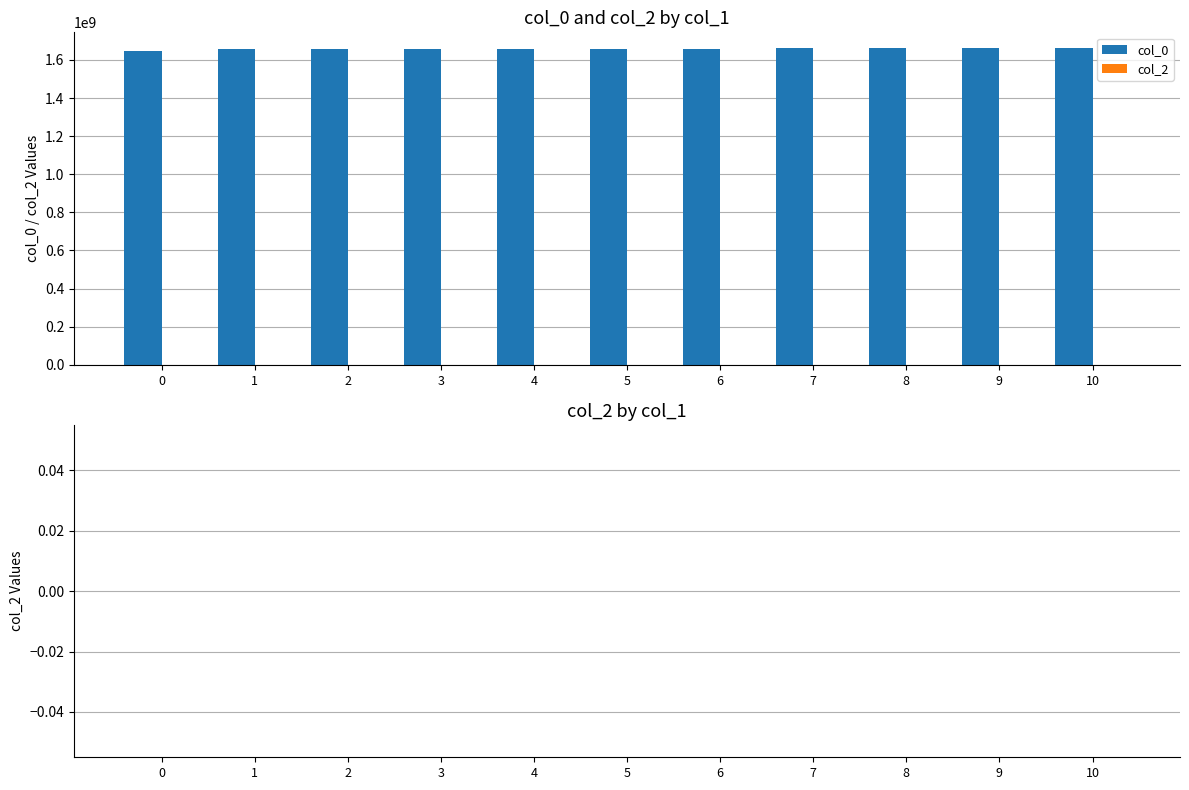

What is the ratio of the value at 9 to the value at 4?

1.0